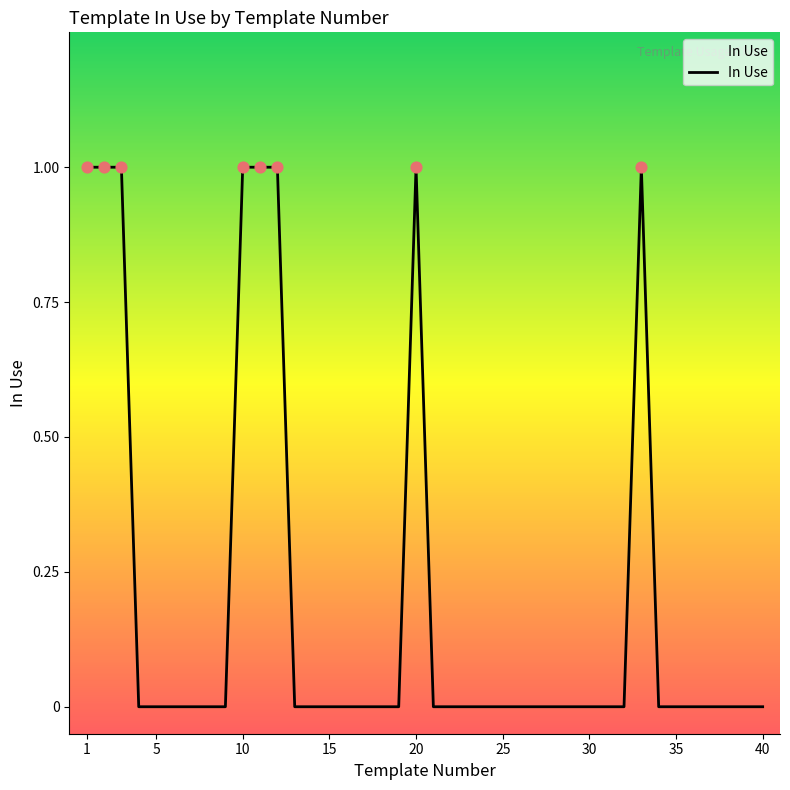

Does the chart have visible grid lines?

No